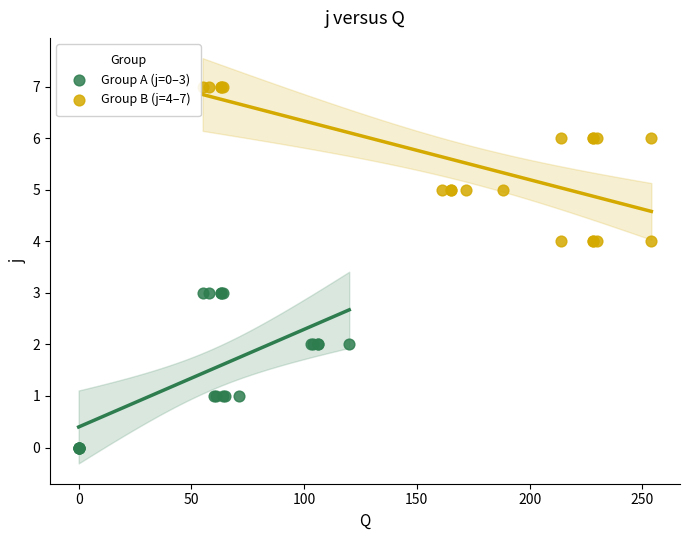

Which series contains the highest Y value?

Group B (j=4–7)